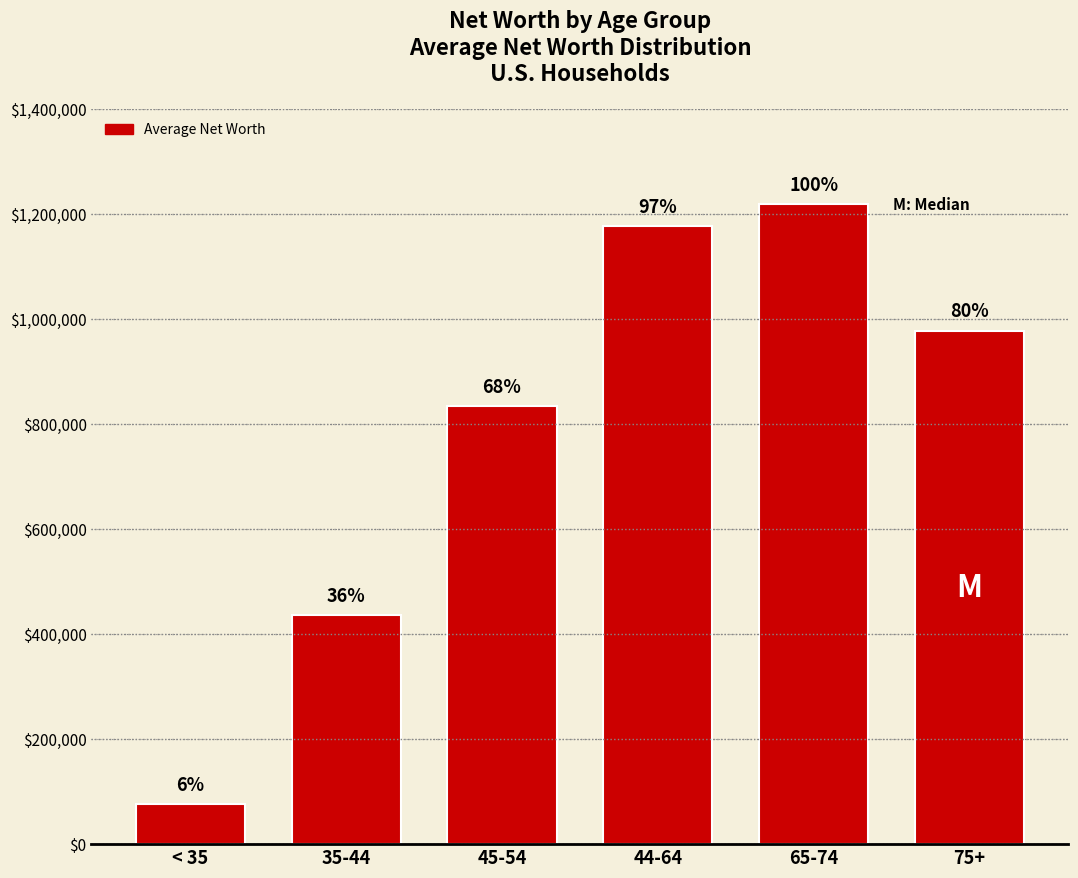

How many bars are there in total?

6